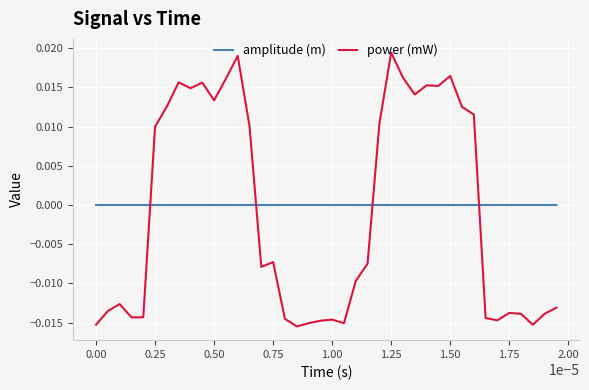

Which series ends up on top after the final intersection of power (mW) and amplitude (m)?

amplitude (m)